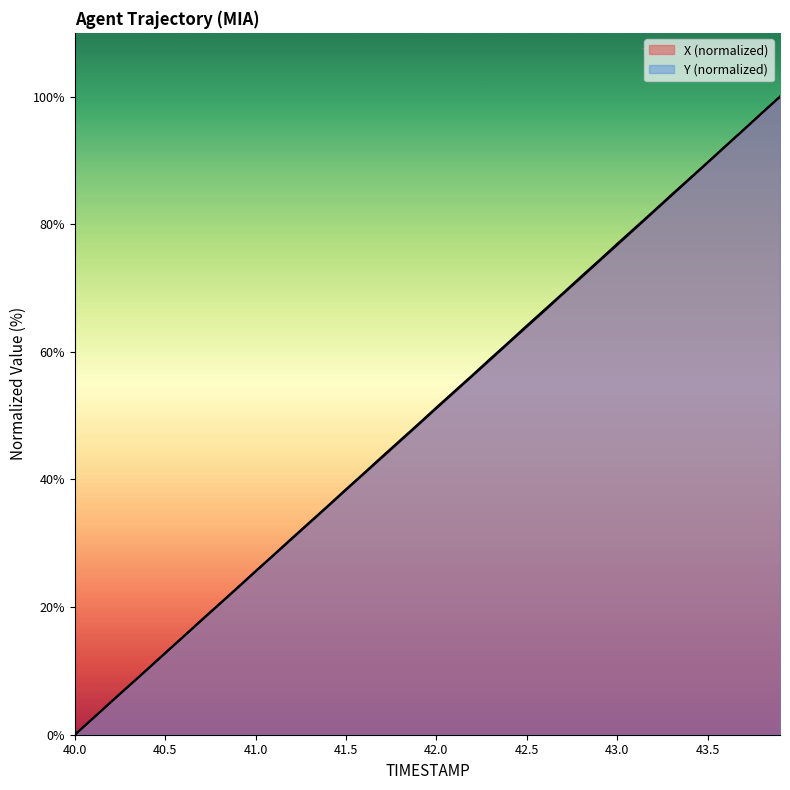

The Y series shows 28.2 at 41.1. True or false?

True